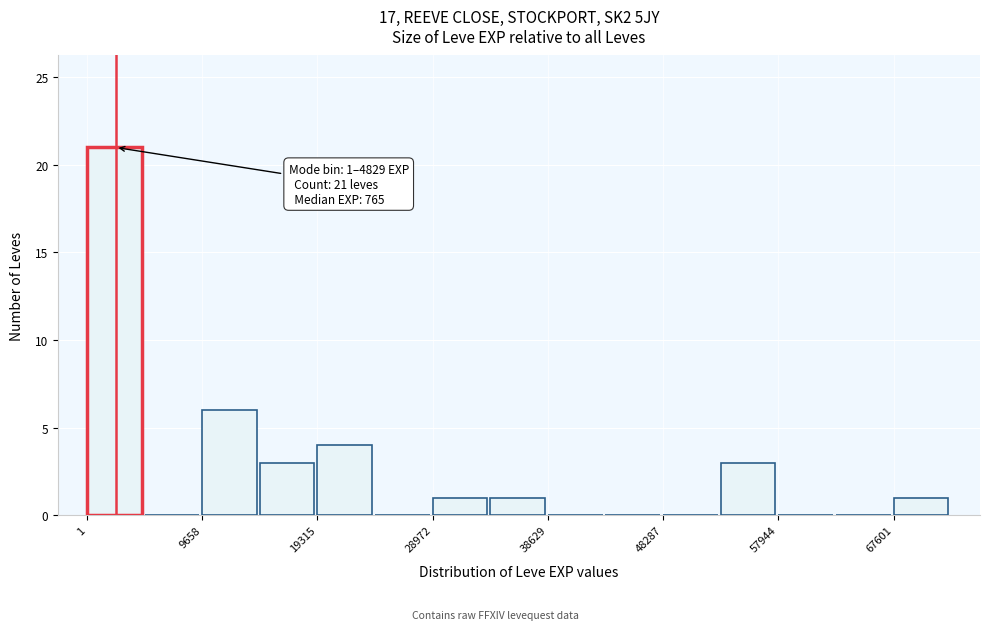

Over which range of the x-axis is the bar tallest?

0 to 5000